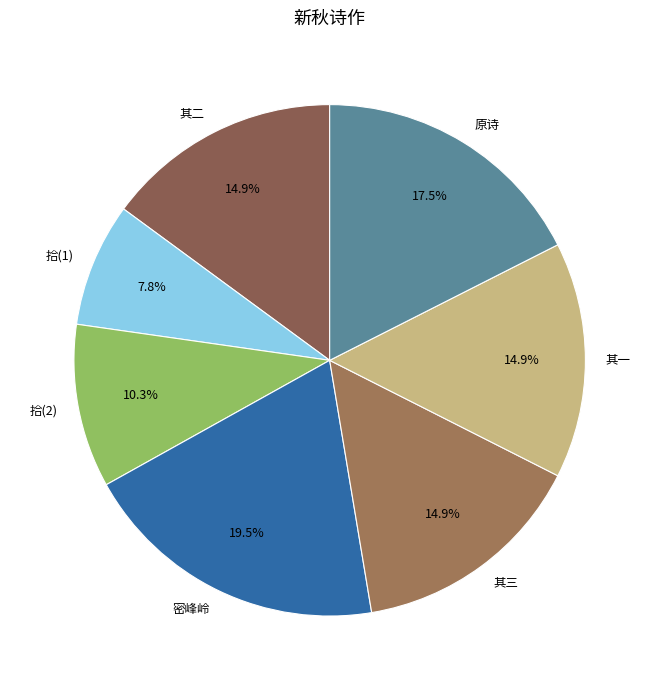

Which has a higher value, 拾(1) or 其一?

其一